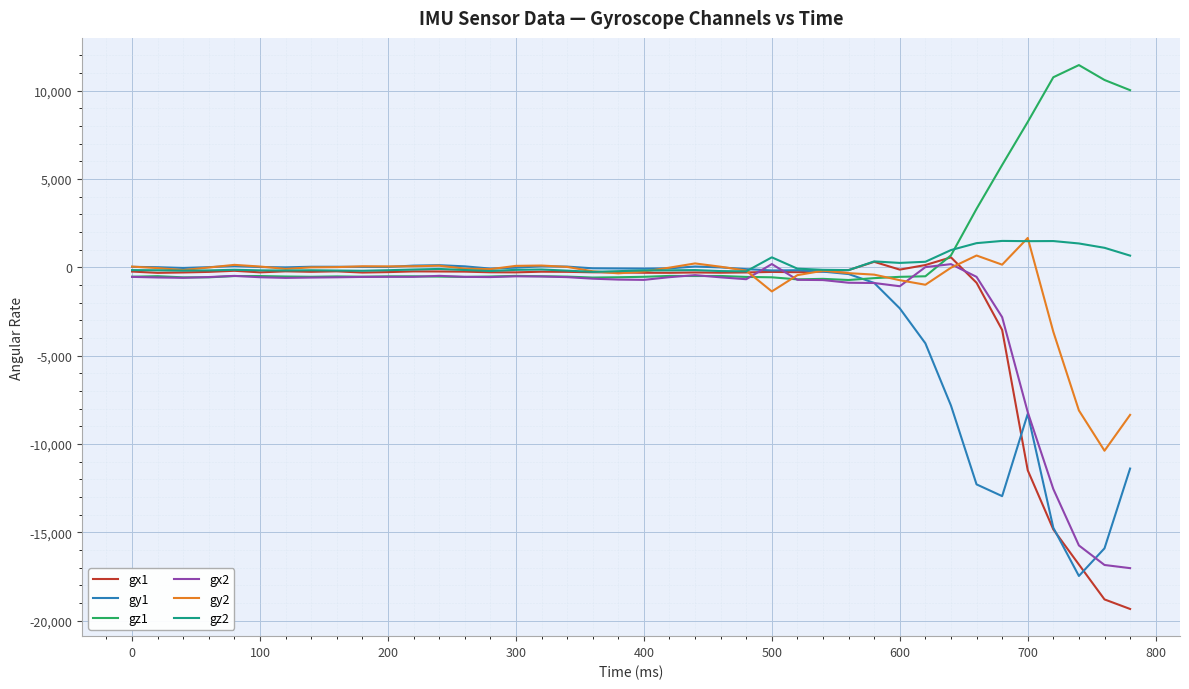

How many values in the gx2 series exceed -569?

19